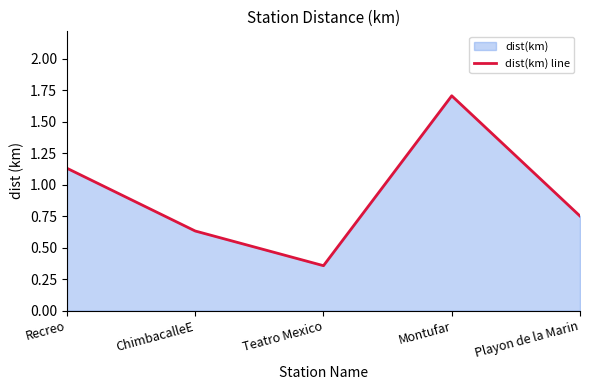

Between Teatro Mexico and ChimbacalleE, which is larger?

ChimbacalleE